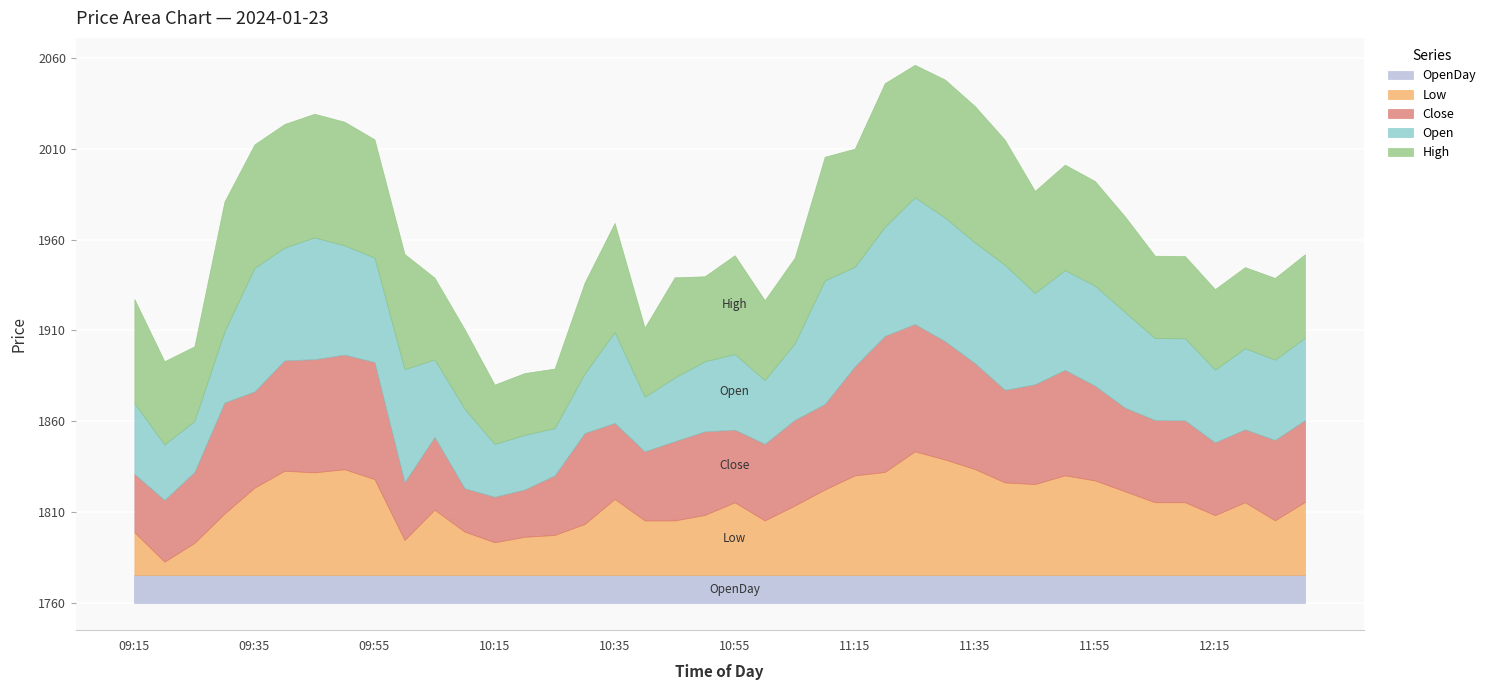

What are all the series names shown in the legend?

OpenDay, Low, Close, Open, High